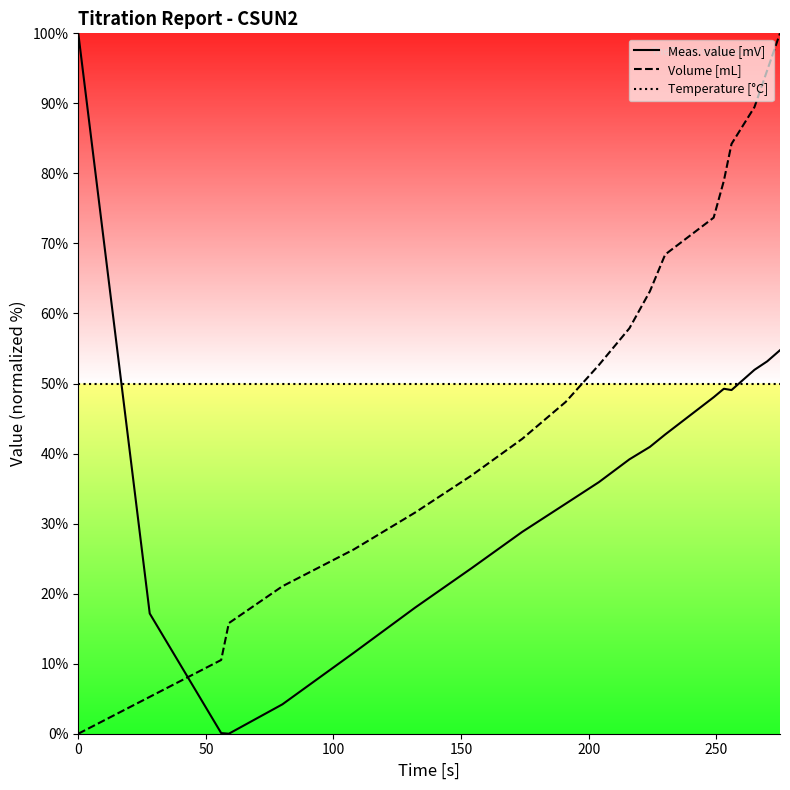

True or false: Volume [mL] and Temperature [°C] intersect in this chart.

True